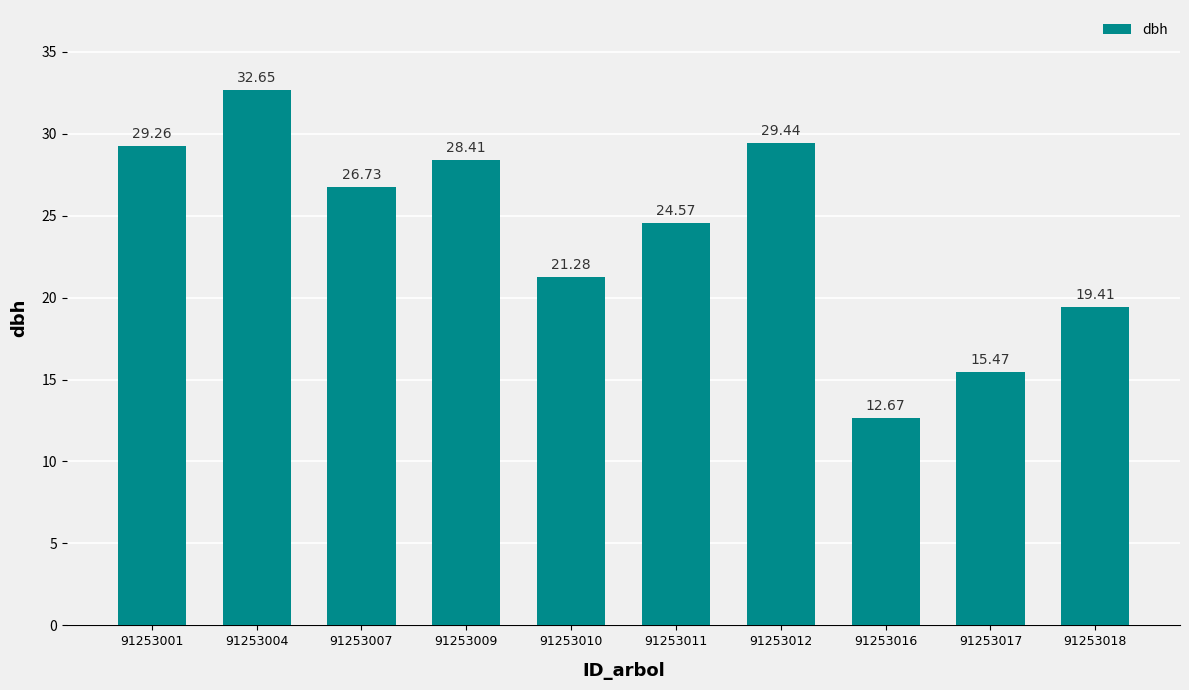

Approximately how many times larger is the value at 91253017 compared to 91253011?

0.6